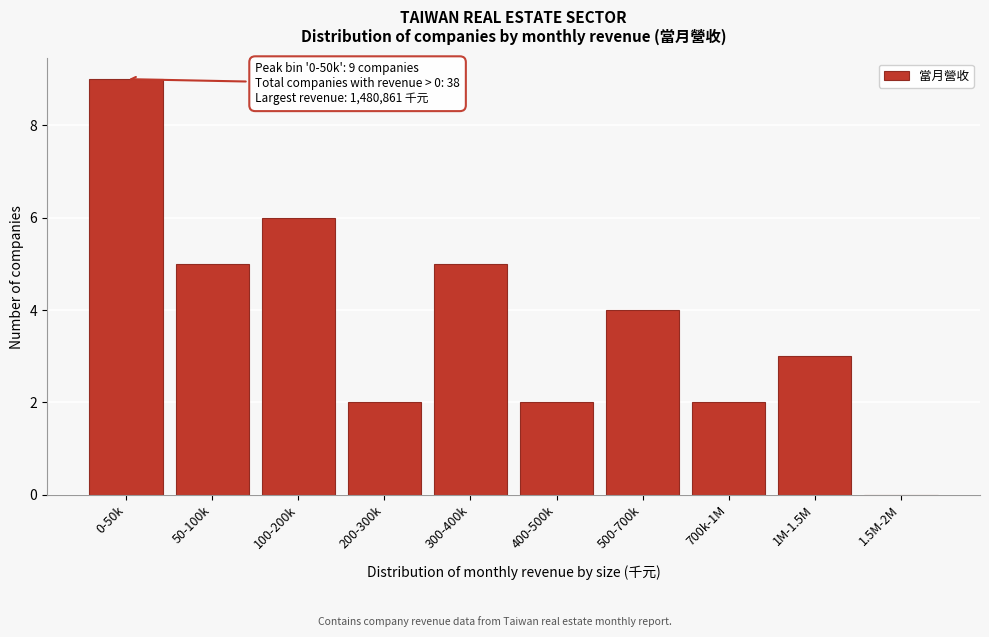

Reading left to right, transcribe all the data shown in this chart.

0-50k=9	50-100k=5	100-200k=6	200-300k=2	300-400k=5	400-500k=2	500-700k=4	700k-1M=2	1M-1.5M=3	1.5M-2M=0